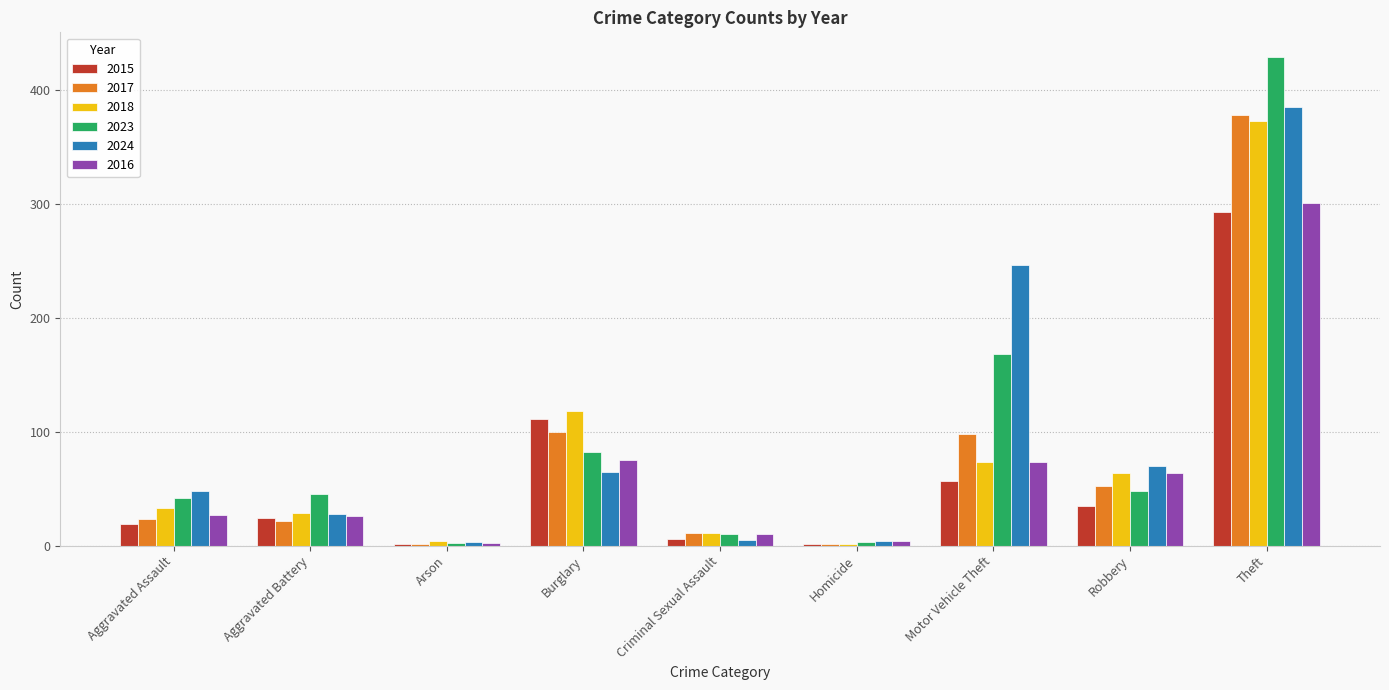

What is the total value across all series at Burglary?

551